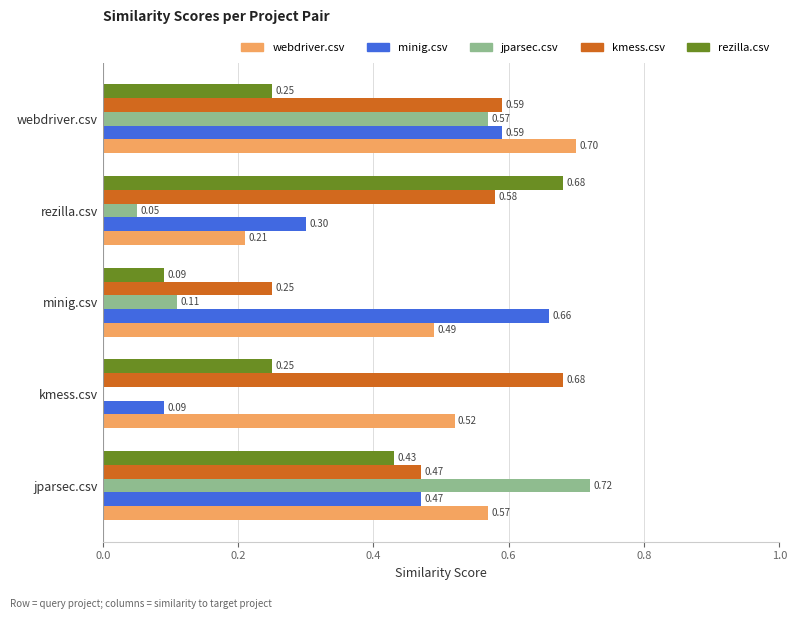

What is the sum of the jparsec.csv values at jparsec.csv and minig.csv?

0.8